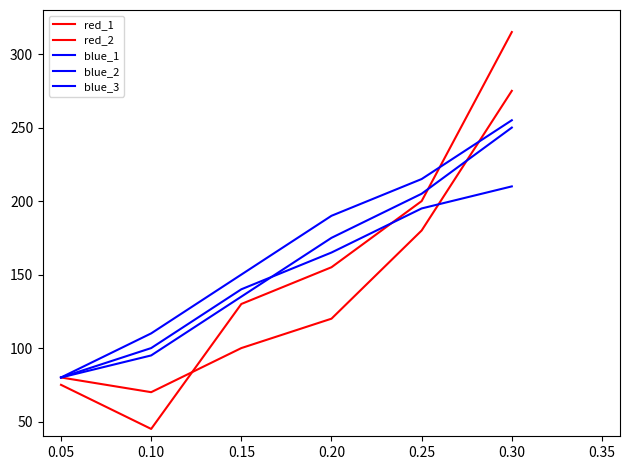

Is this an area chart (filled region under the line)?

No